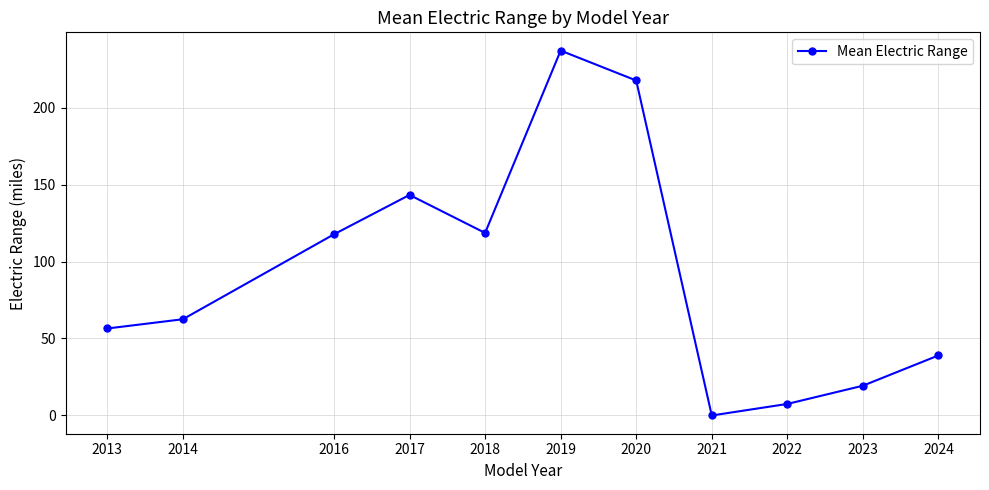

What is the value of the 9th point from the left?

7.5